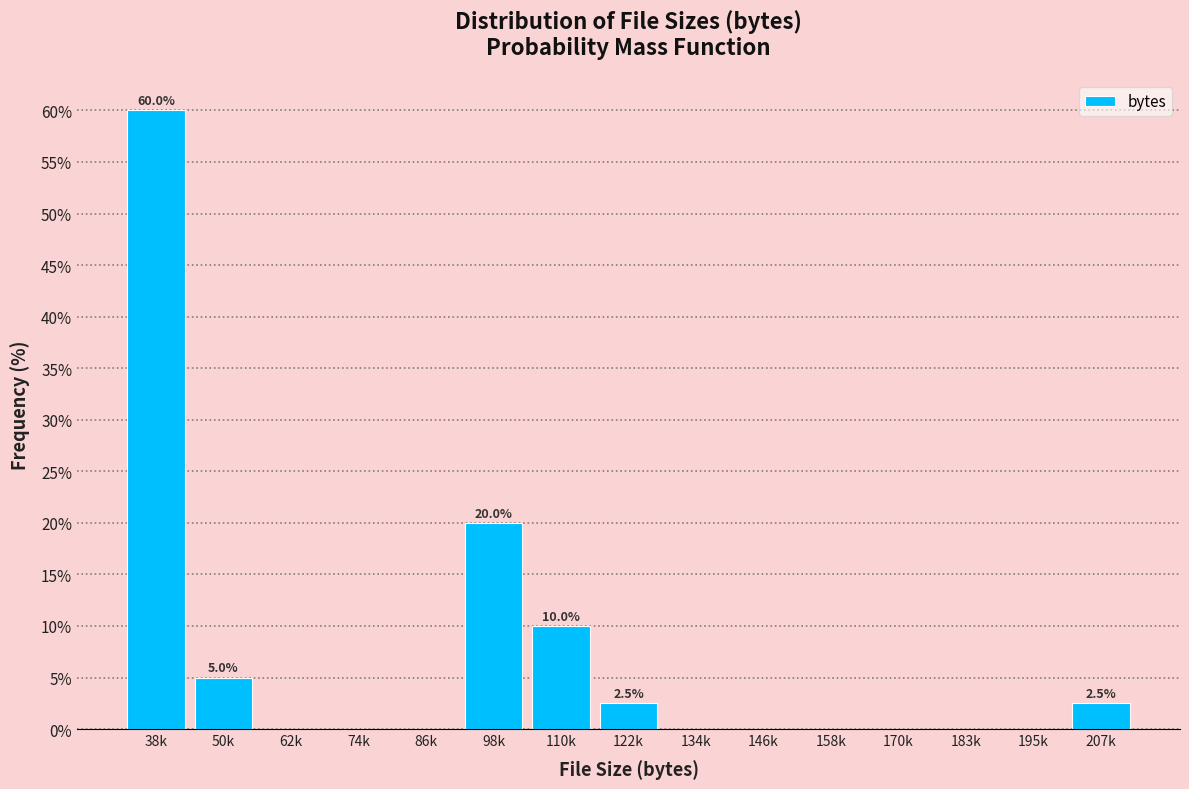

Reading right to left, list all the values displayed in this chart.

207k=2.5	195k=0.0	183k=0.0	170k=0.0	158k=0.0	146k=0.0	134k=0.0	122k=2.5	110k=10.0	98k=20.0	86k=0.0	74k=0.0	62k=0.0	50k=5.0	38k=60.0